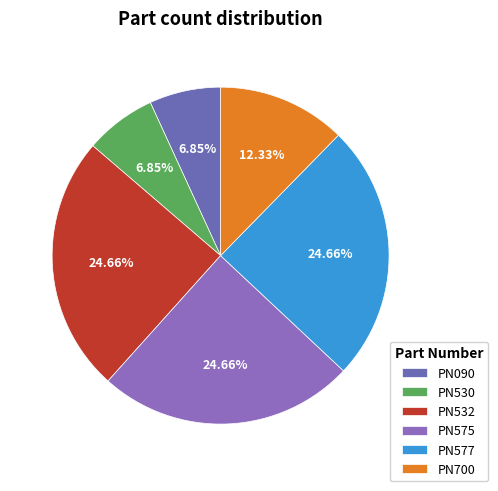

True or false: PN575 accounts for 25% of the total.

True